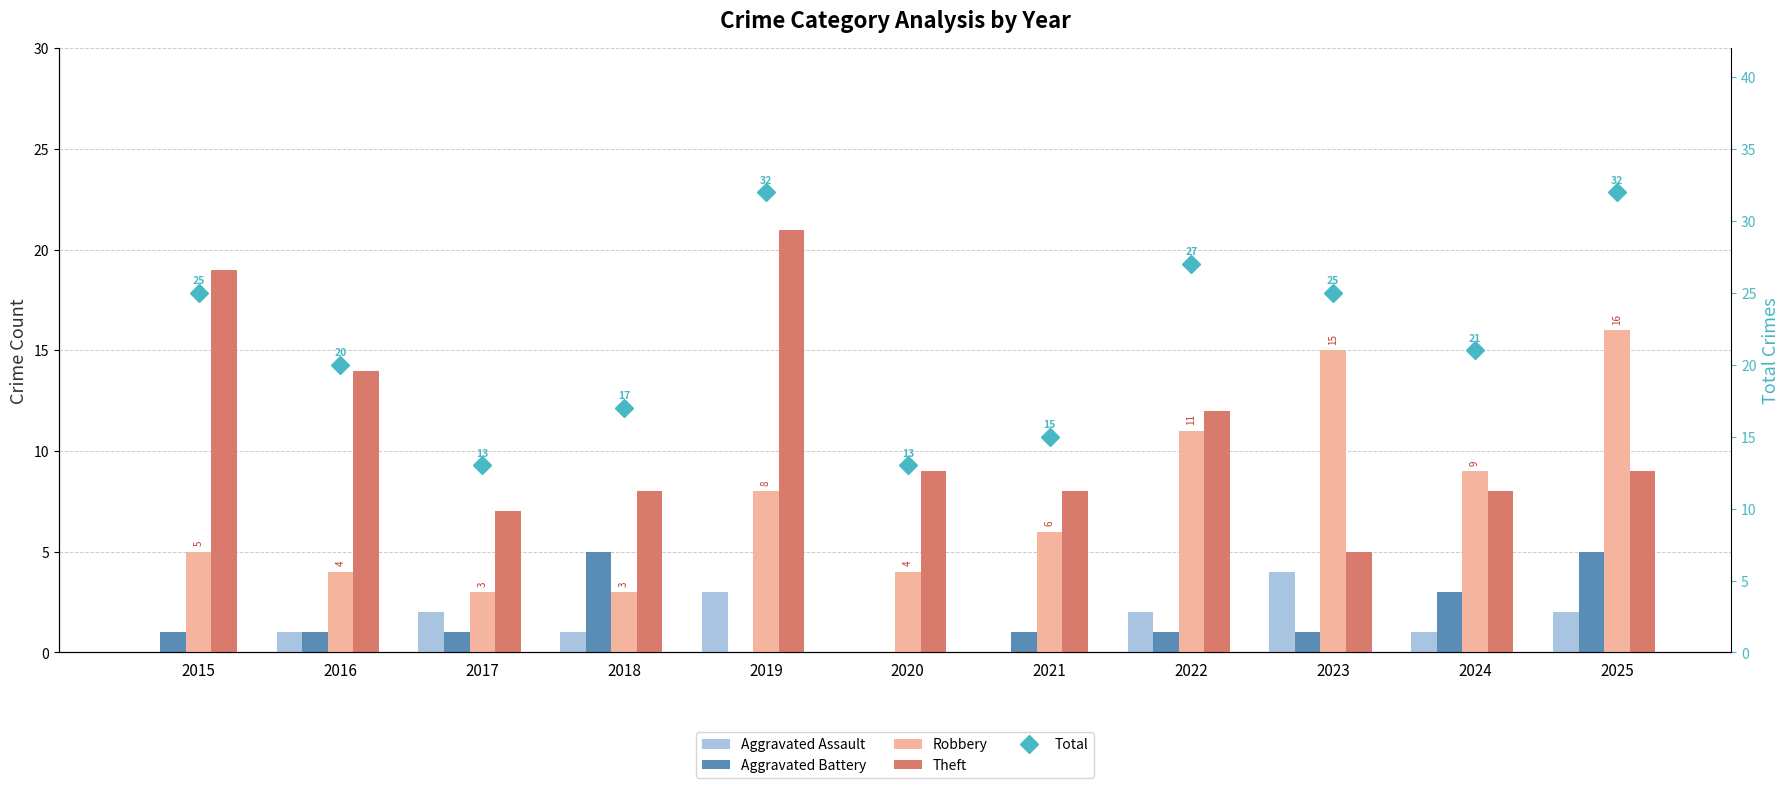

Which category has the lowest value in the Theft series?

2023